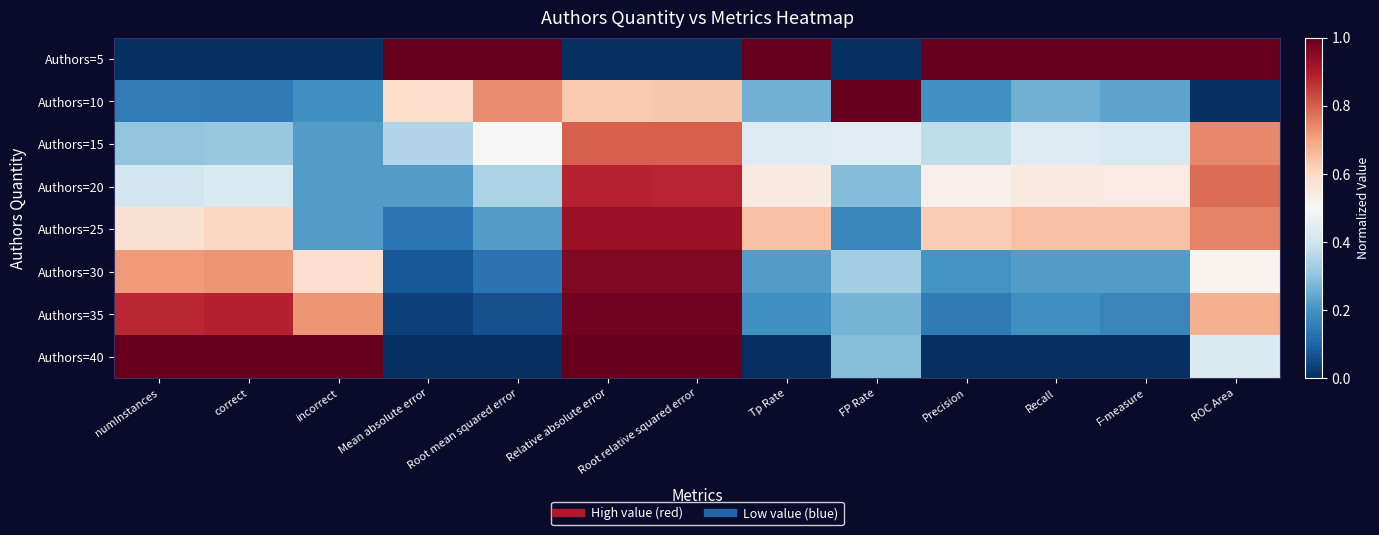

What is the total value across all series at F-measure?

3.2